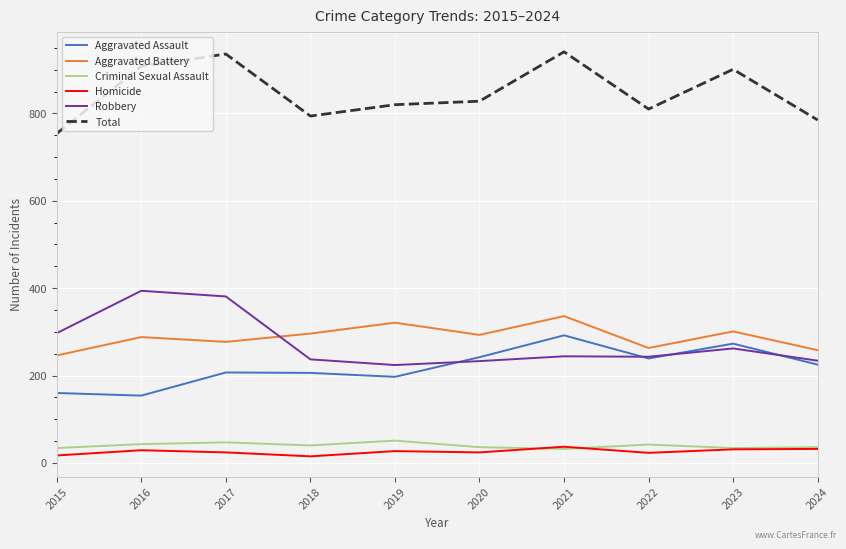

Between 2016 and 2024, which series saw the biggest shift?

Robbery